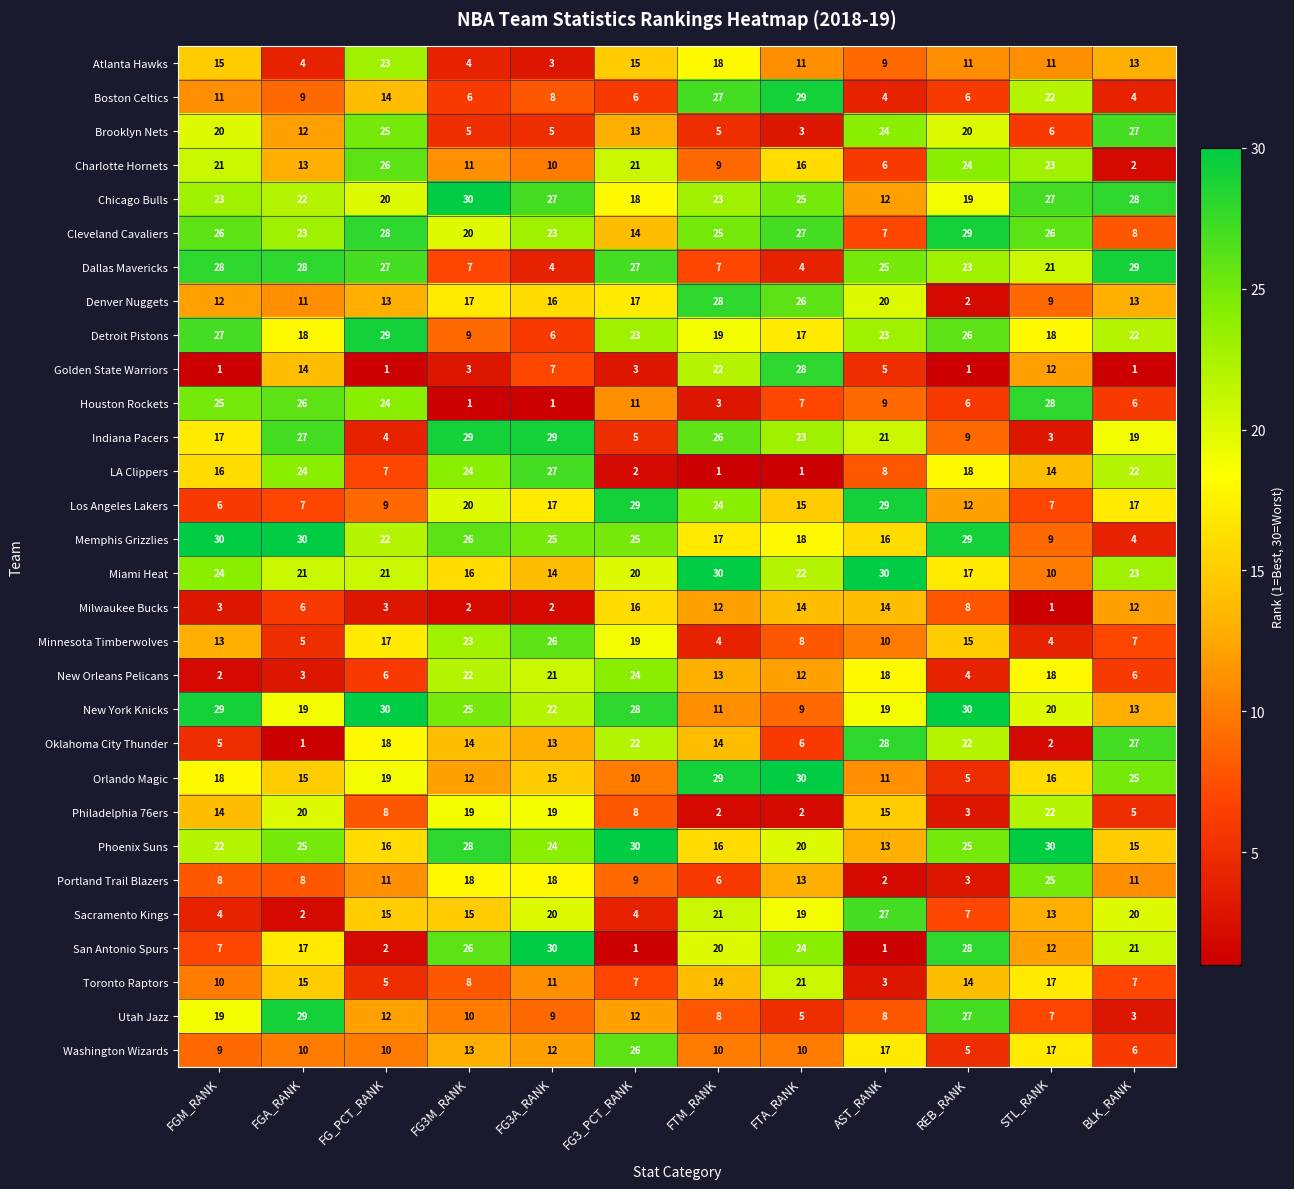

Count the number of categories in the chart.

12